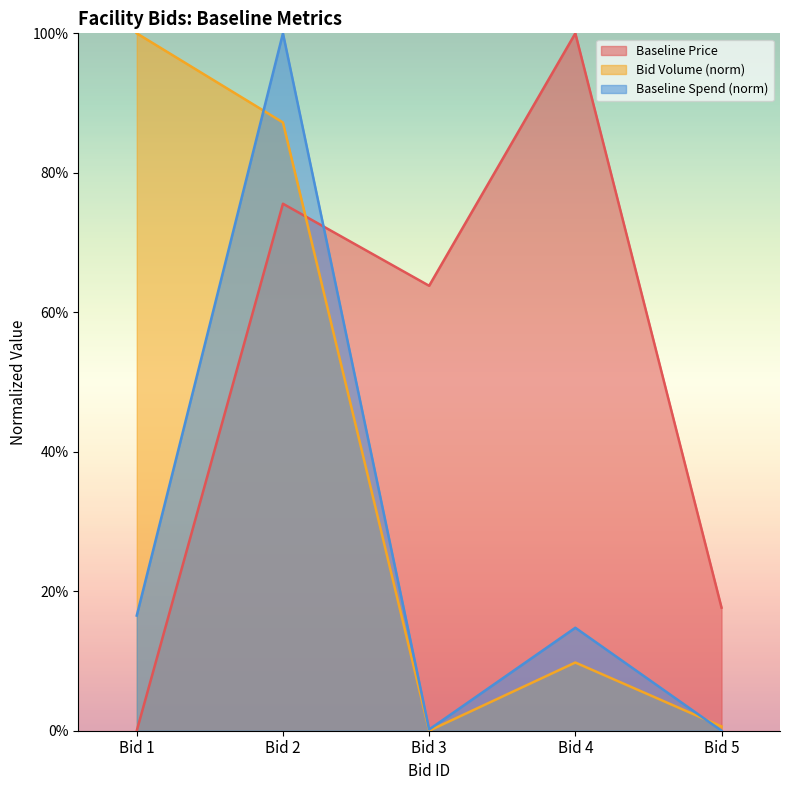

What is the value of the Baseline Price point at the 5th from the left?

0.2